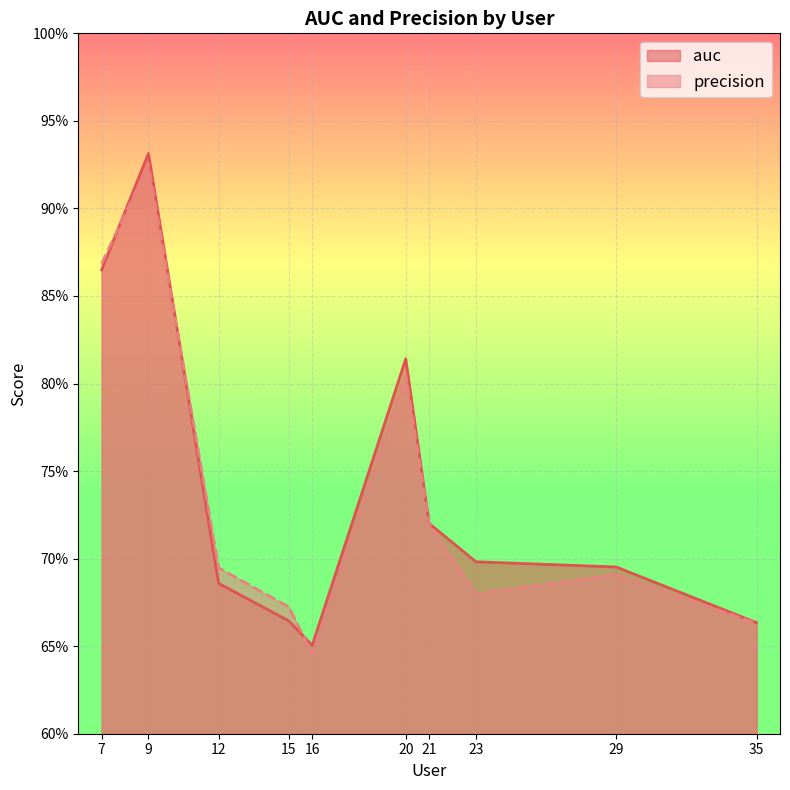

Is the value of auc at 7 greater than the value of precision at 29?

Yes